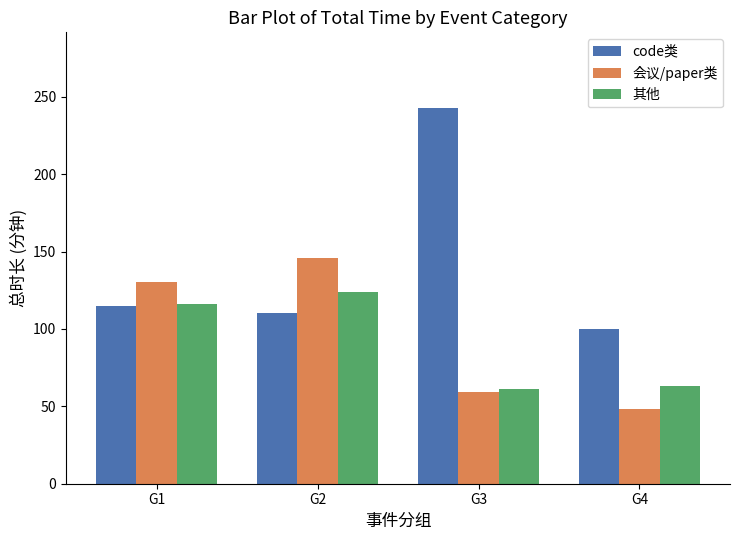

Between G2 and G4, which series saw the biggest shift?

会议/paper类